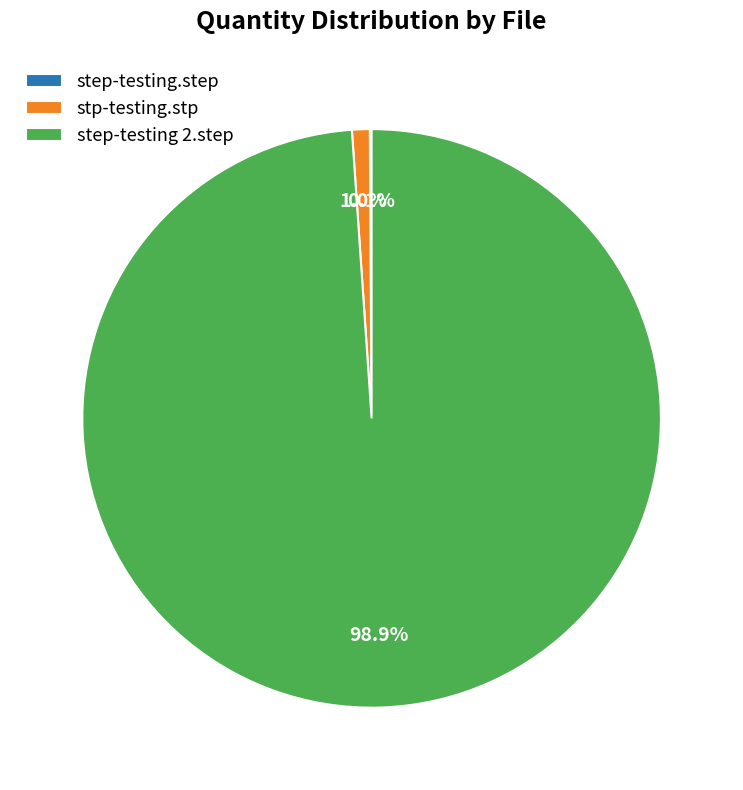

Between step-testing 2.step and stp-testing.stp, which is larger?

step-testing 2.step